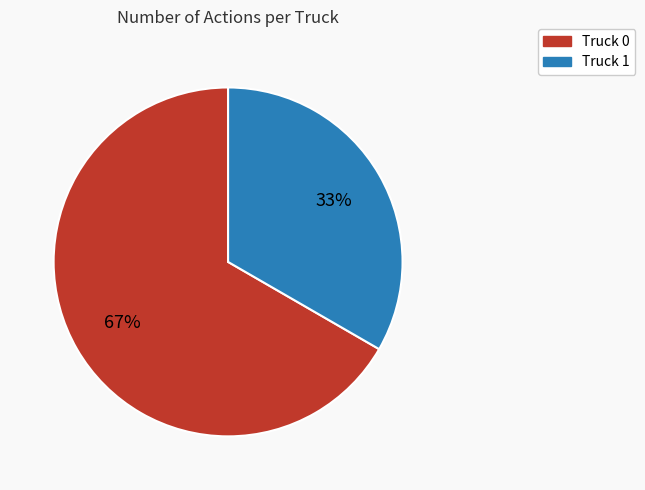

Between Truck 0 and Truck 1, which is larger?

Truck 0